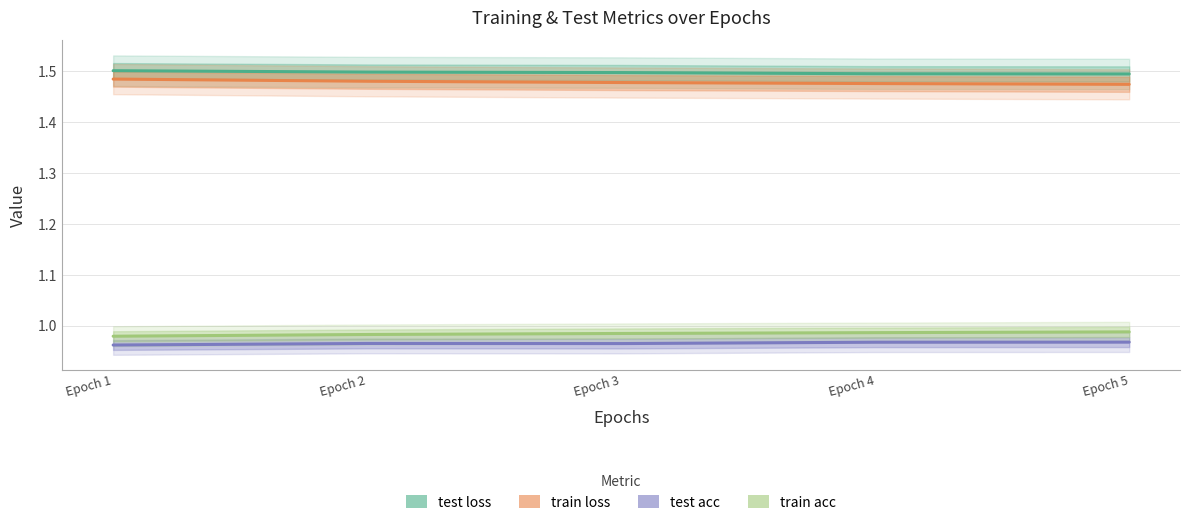

How many lines are shown in the chart?

4